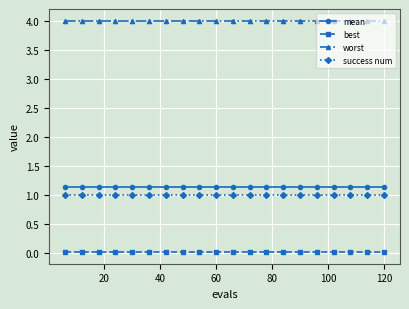

How many lines are shown in the chart?

4